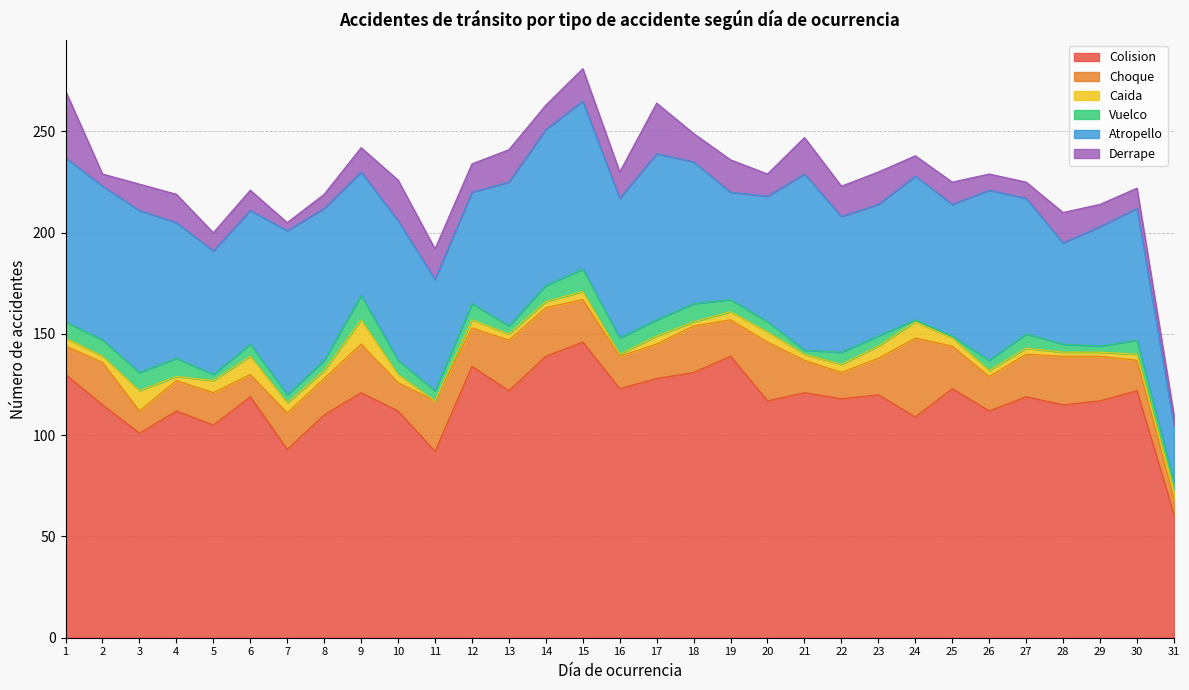

At which category does the chart reach its peak across all series?

15